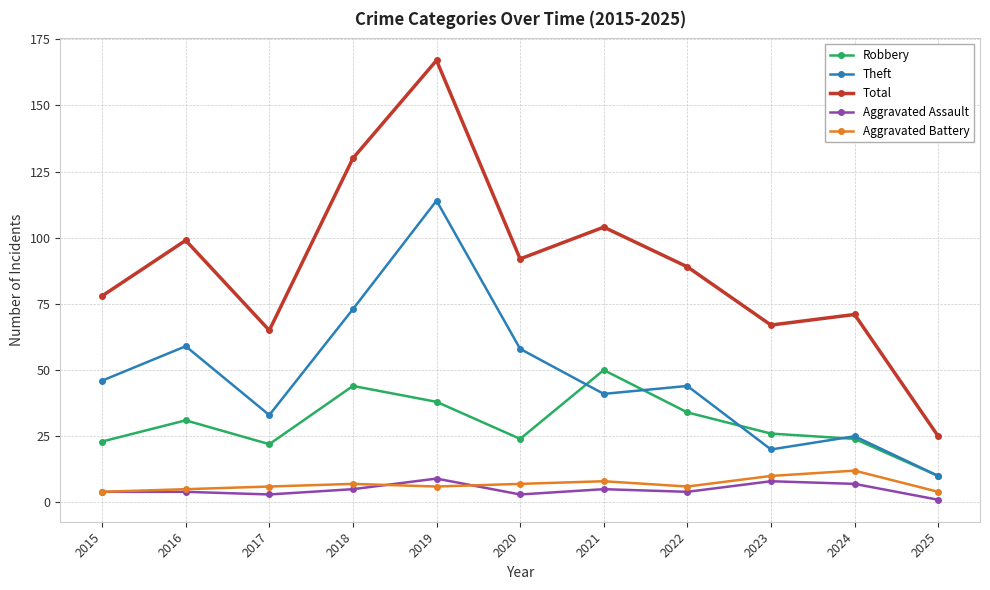

Which series has the largest total across all categories?

Total